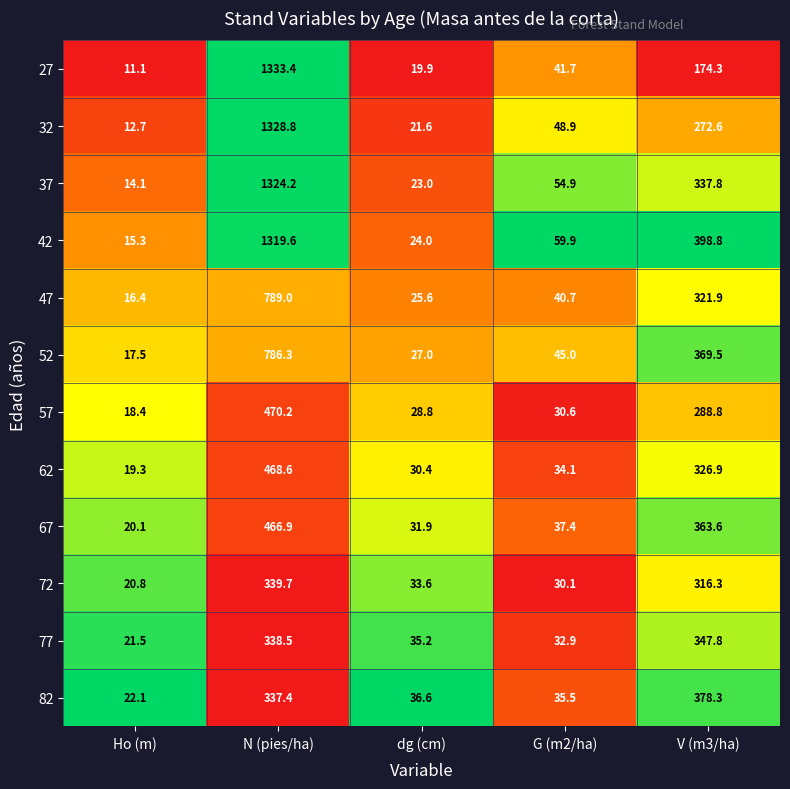

What is the sum of the 57 values at N (pies/ha) and V (m3/ha)?

759.0